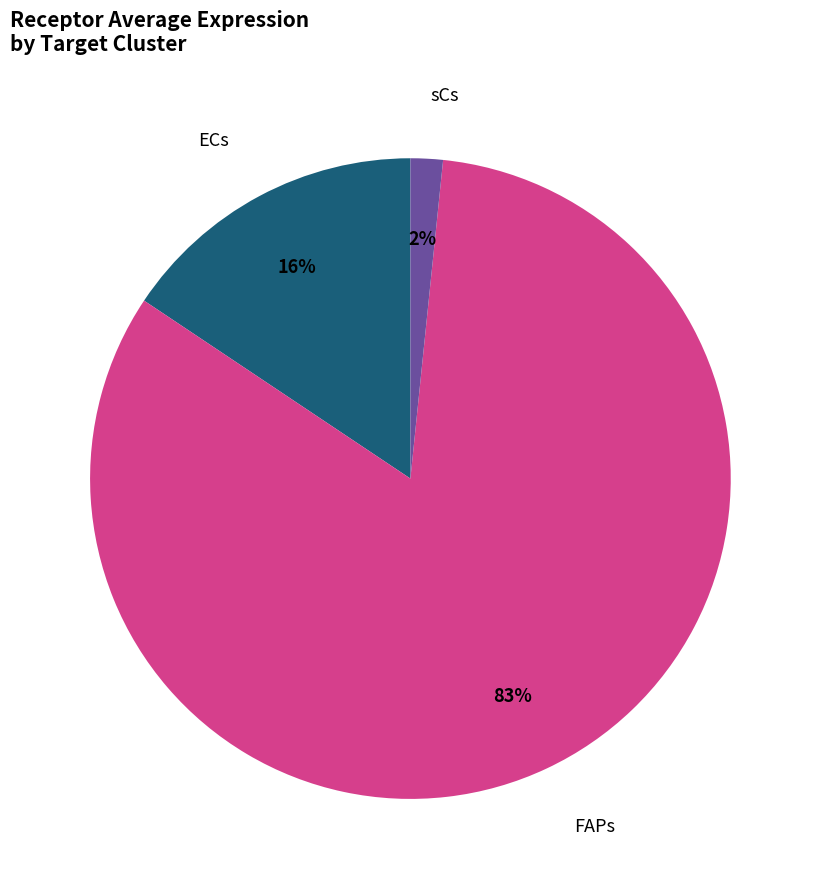

To the nearest percent, what is the average slice percentage?

33%